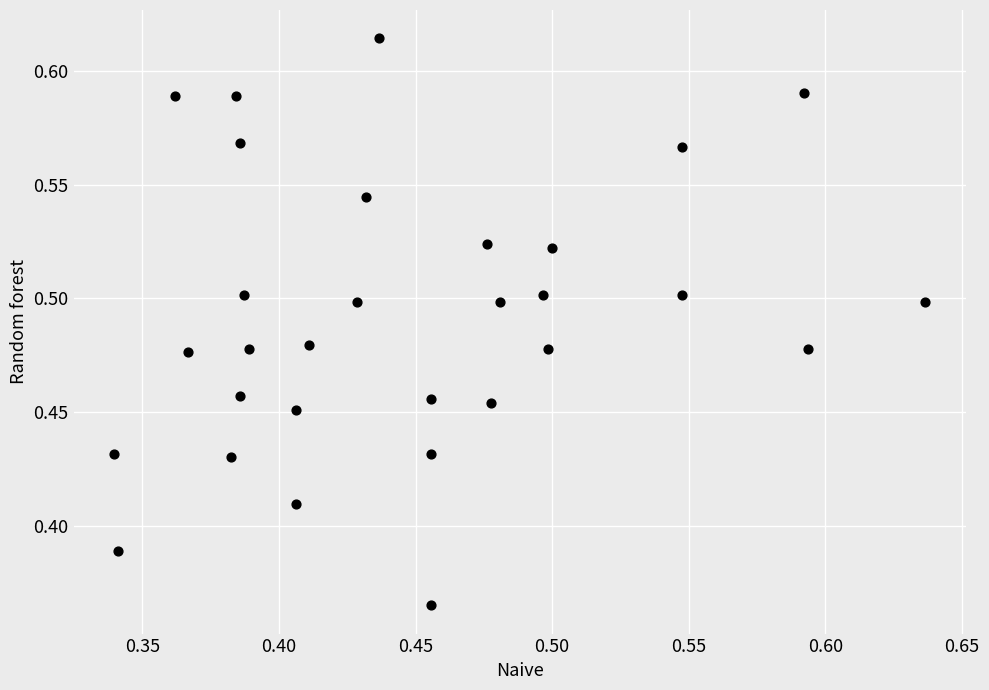

What is the range of X values (max minus min)?

0.3